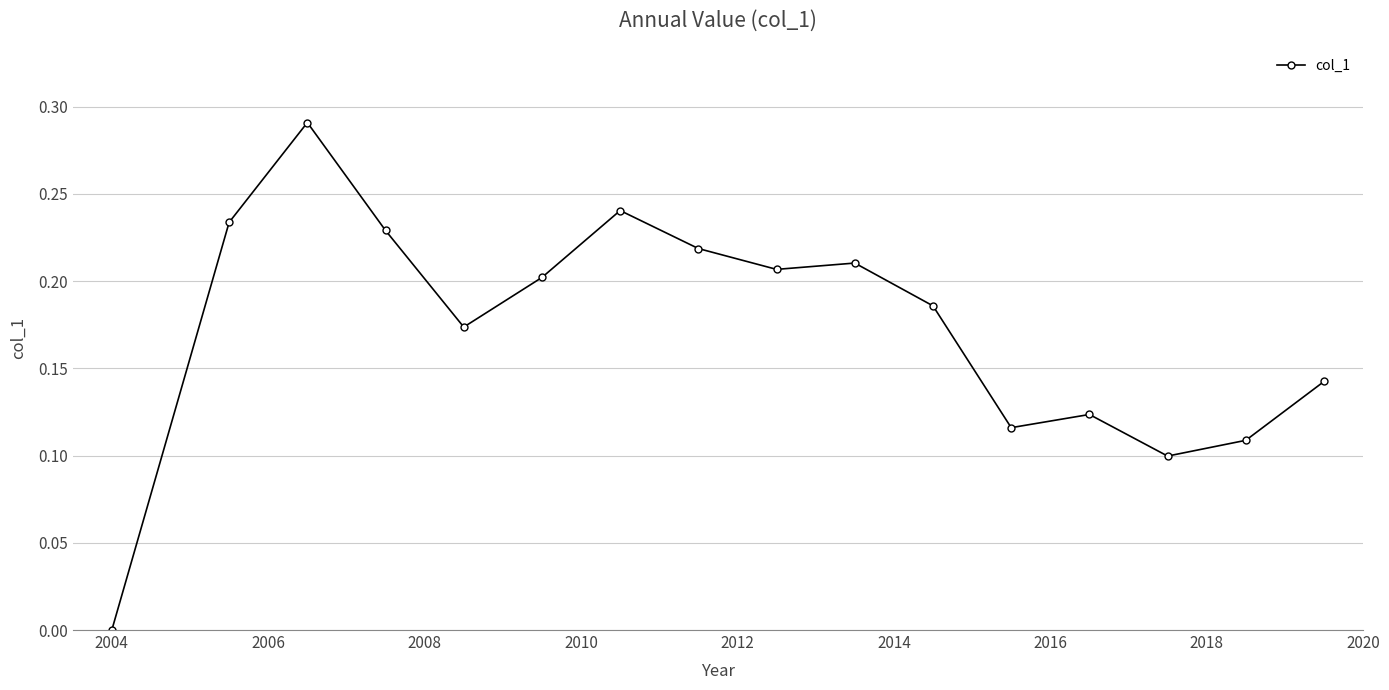

True or false: there are more than 1 points higher than both neighbors.

True